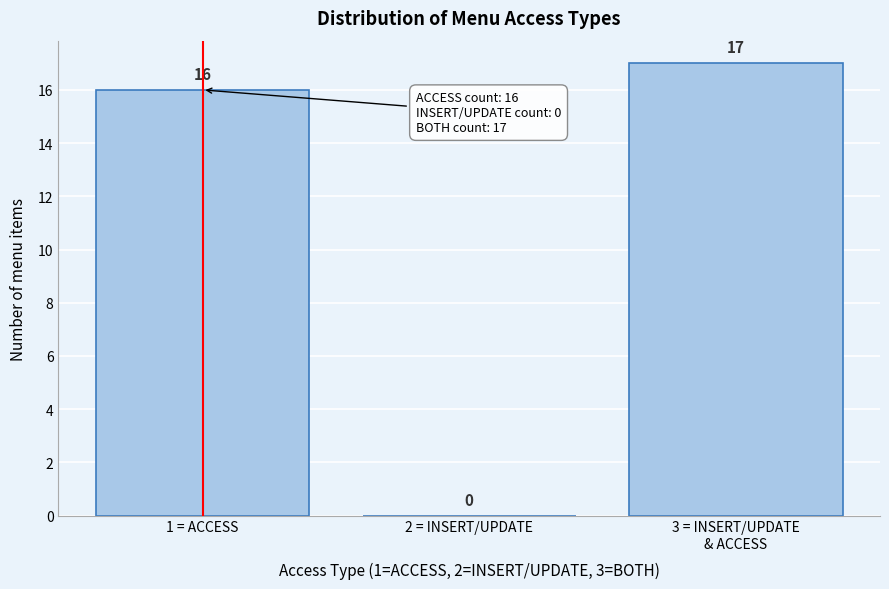

Is it true that the value at 2 = INSERT/UPDATE is 0?

True